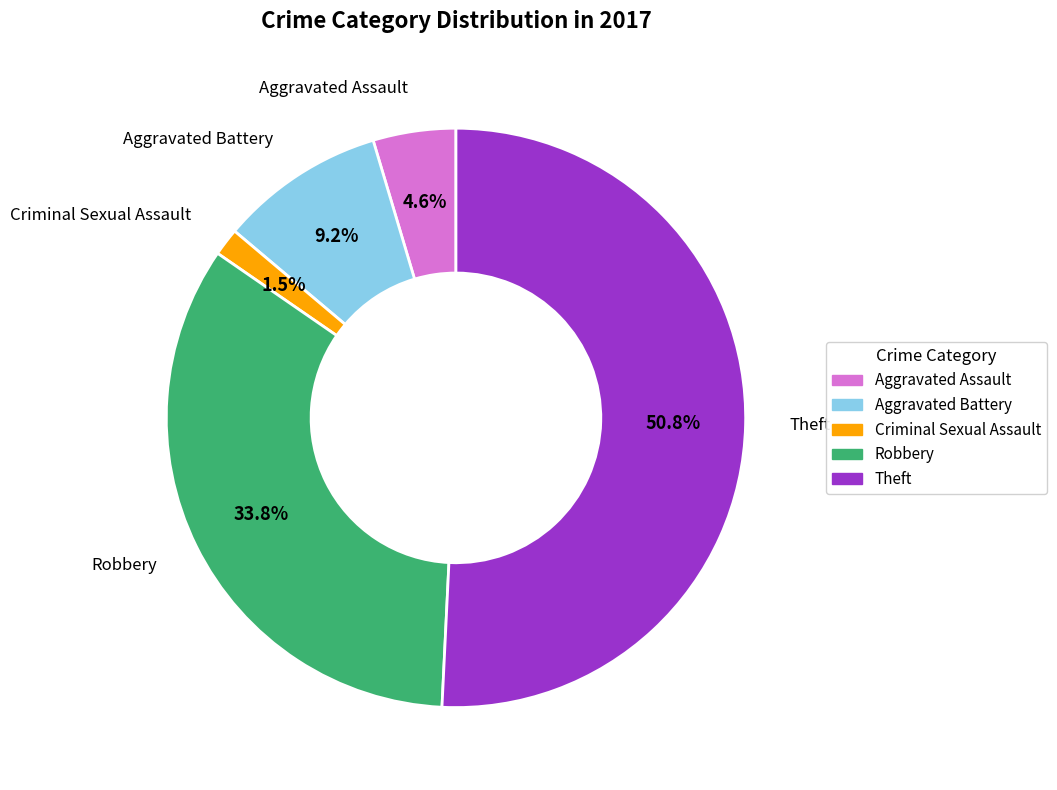

Rank the categories by value from lowest to highest.

Criminal Sexual Assault, Aggravated Assault, Aggravated Battery, Robbery, Theft